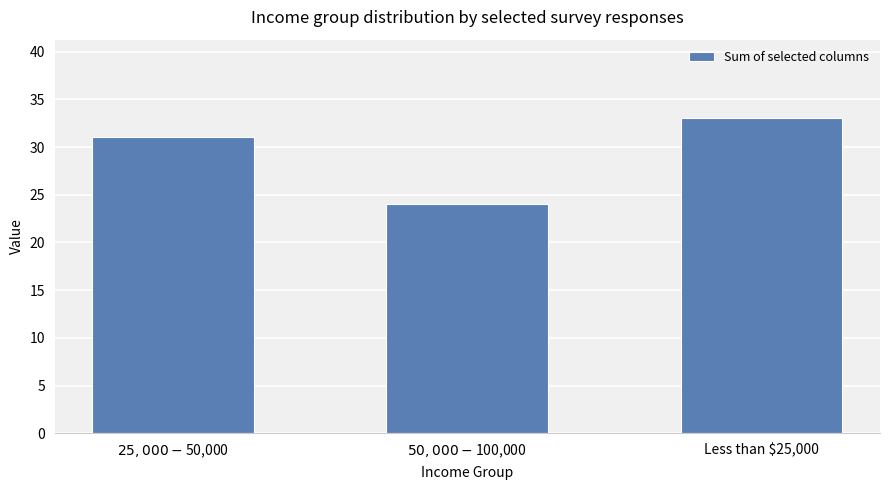

How many values are between 24 and 33?

3